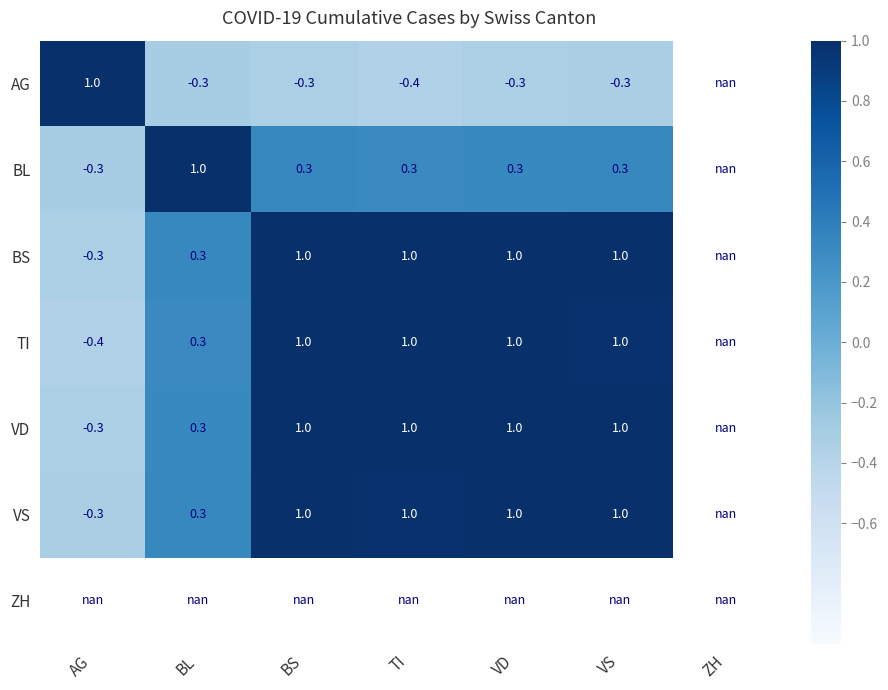

The AG series shows 0.2 at AG. True or false?

False